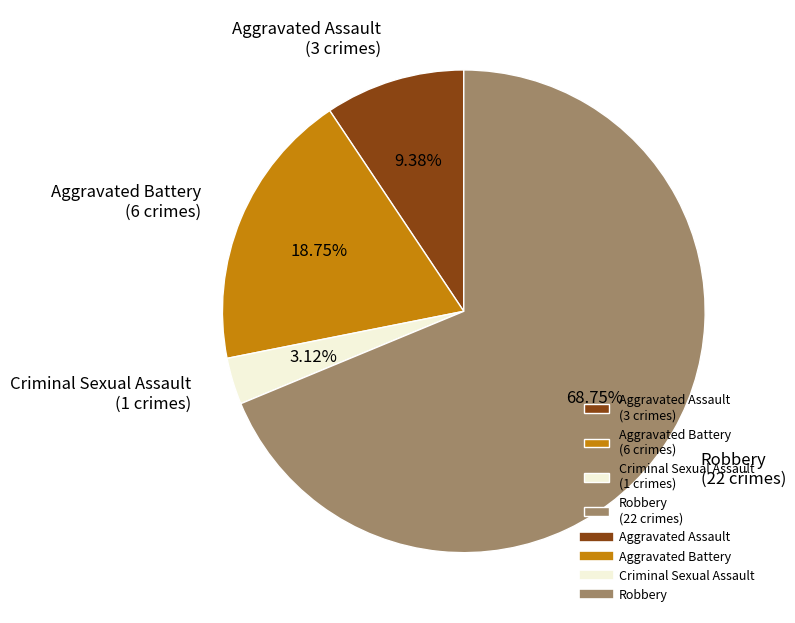

What percentage is the Aggravated Assault slice, to the nearest percent?

9%